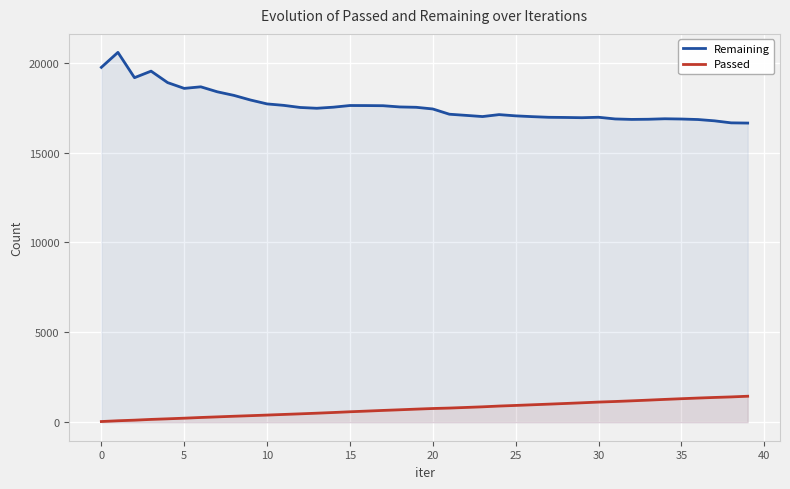

What is the minimum value shown in the chart?

39